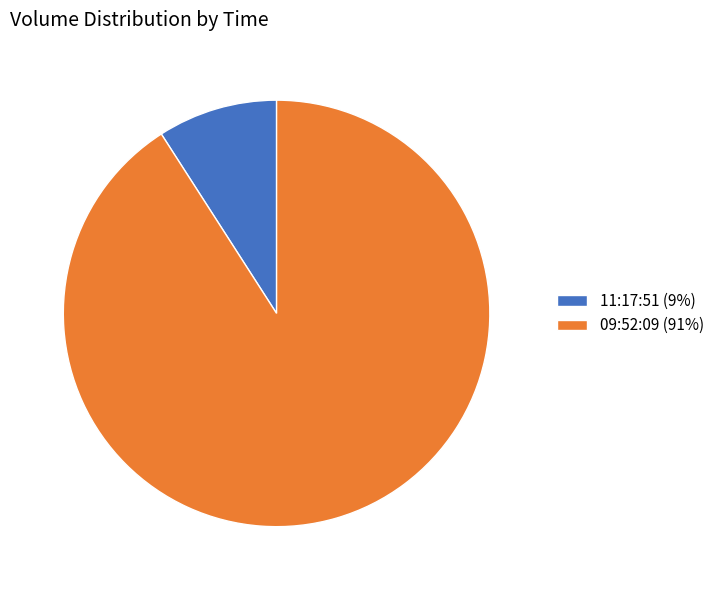

Is the sum of 09:52:09 (91%) and 11:17:51 (9%) greater than half?

Yes